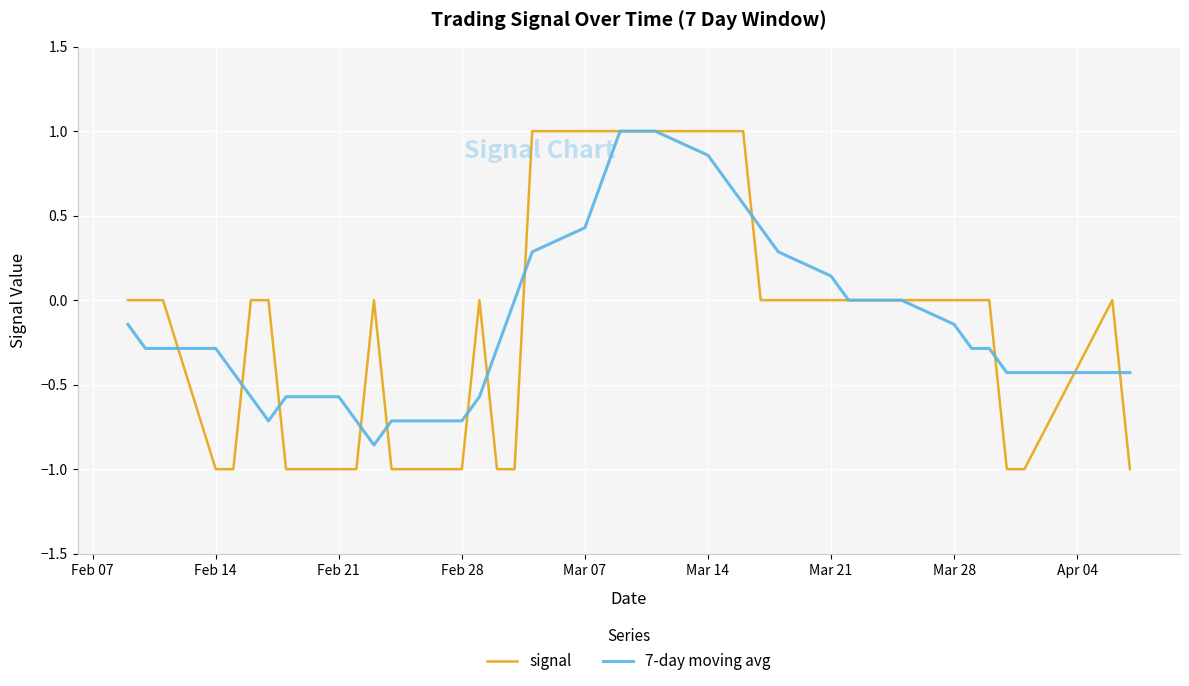

Which series has the largest range (max minus min)?

signal